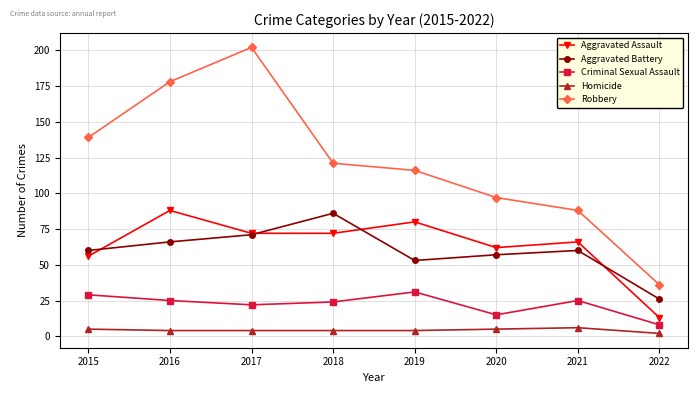

Between 2017 and 2020, which series saw the biggest shift?

Robbery